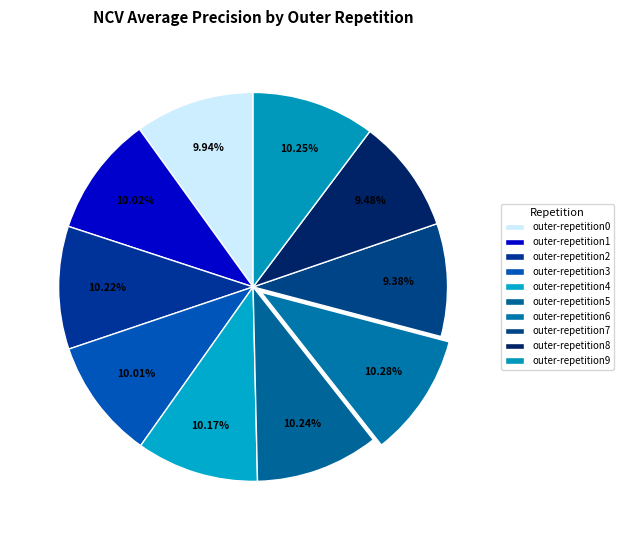

What is the largest slice in the pie chart?

outer-repetition6